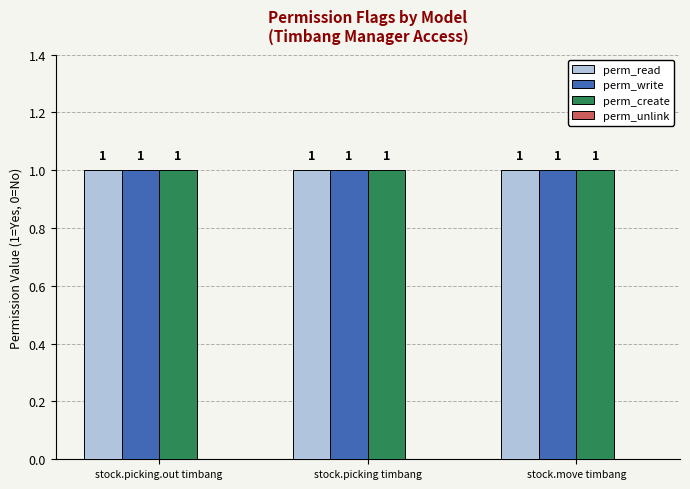

Reading left to right, transcribe all the data shown in this chart.

perm_read: 1	1	1
perm_write: 1	1	1
perm_create: 1	1	1
perm_unlink: 0	0	0